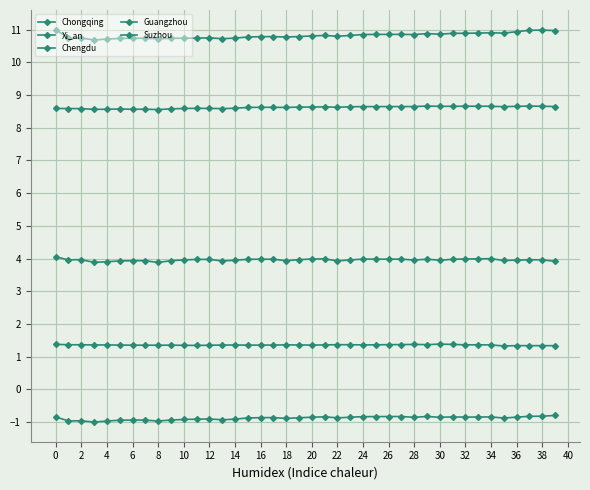

Is this an area chart (filled region under the line)?

No